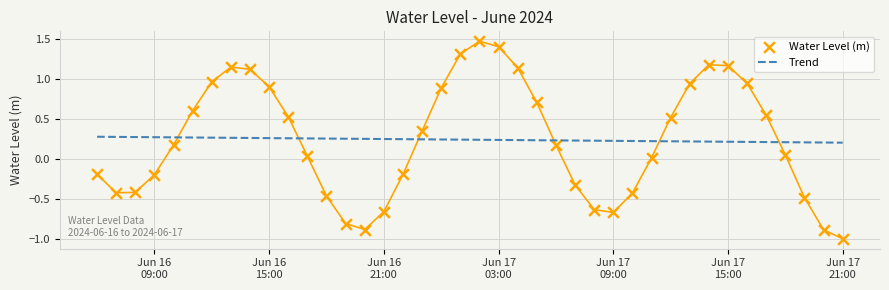

What are all the series names shown in the legend?

Trend, Water Level (m)